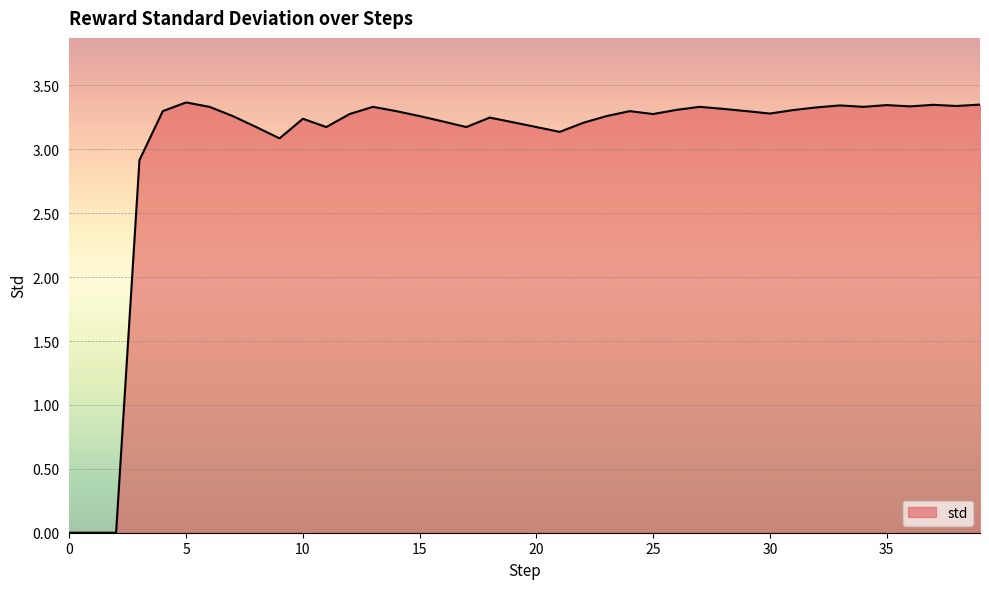

What is the greatest value displayed?

3.4